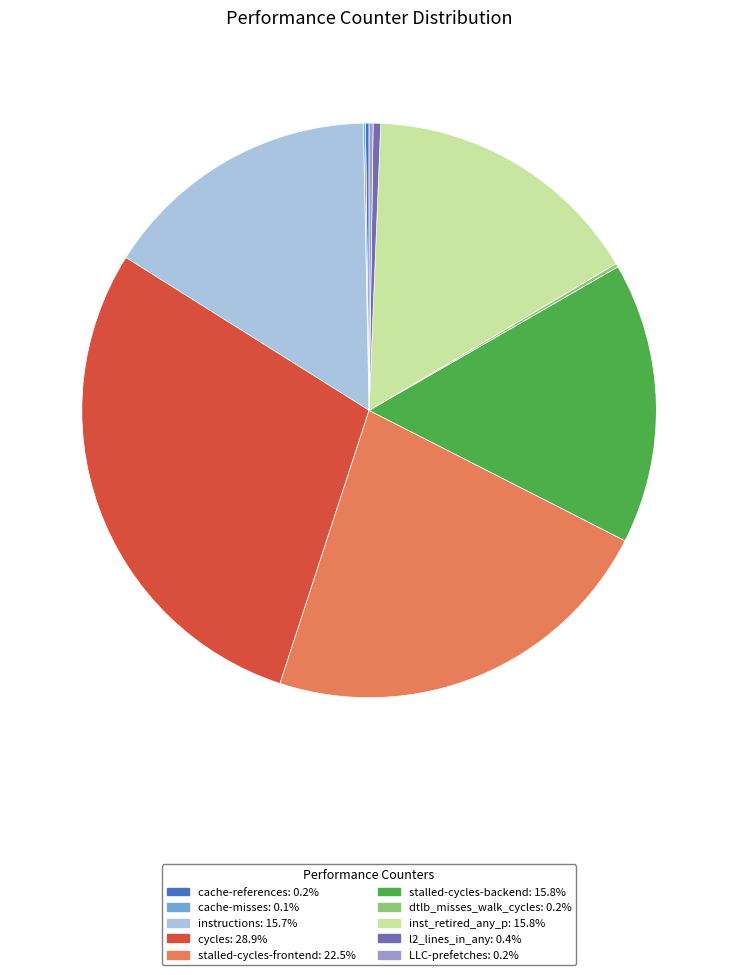

Between l2_lines_in_any and stalled-cycles-backend, which is larger?

stalled-cycles-backend